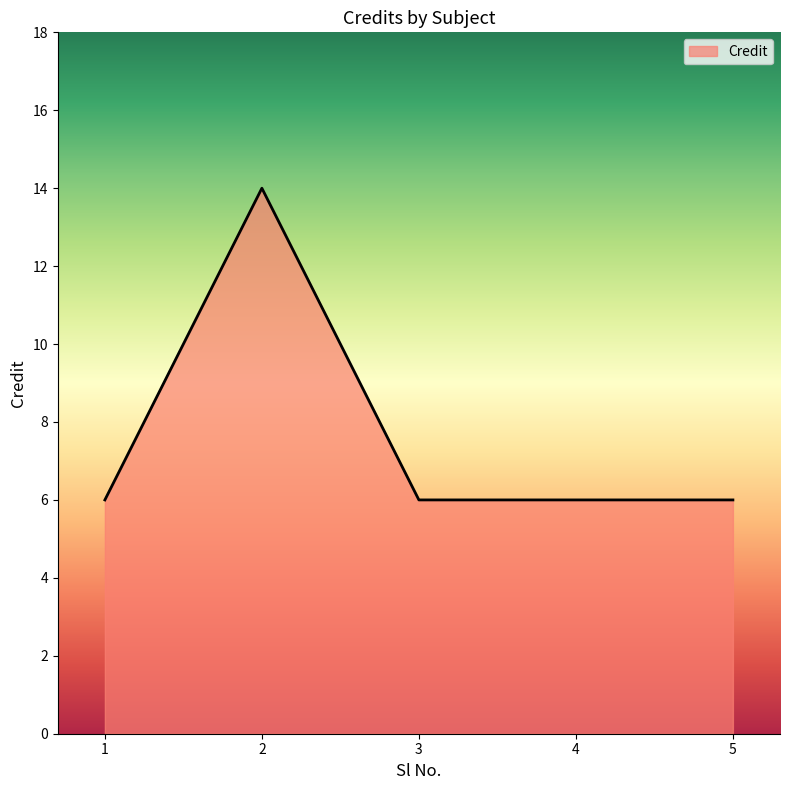

Reading left to right, extract all data points from this chart.

1=6	2=14	3=6	4=6	5=6